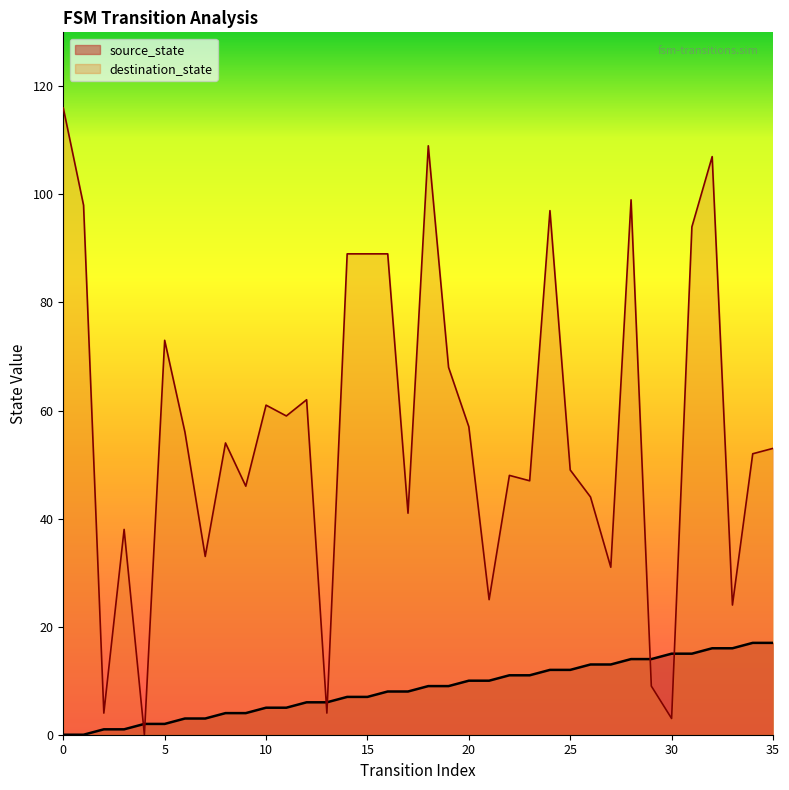

What is the difference between the maximum and second lowest values in the destination_state series?

113